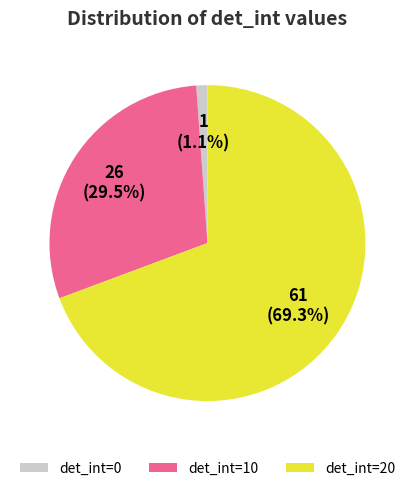

Which has a higher value, det_int=10 or det_int=20?

det_int=20